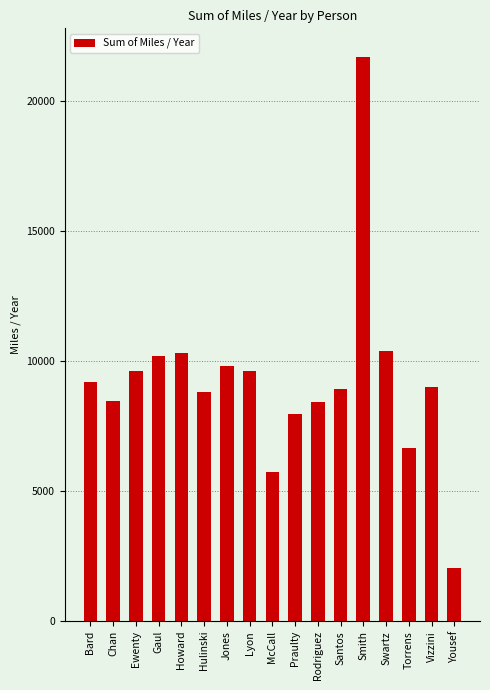

What is the value of the 14th bar from the left?

10392.0